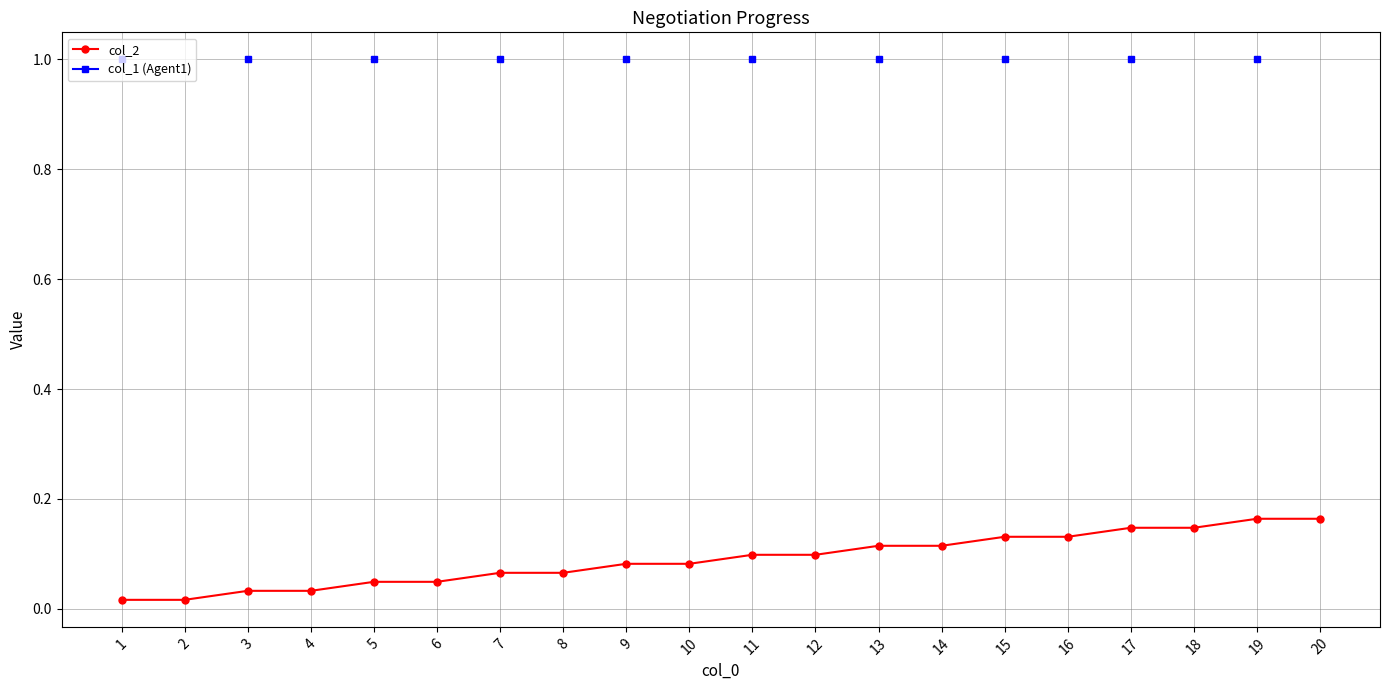

True or false: col_2 and col_1 (Agent1) cross at least once.

False